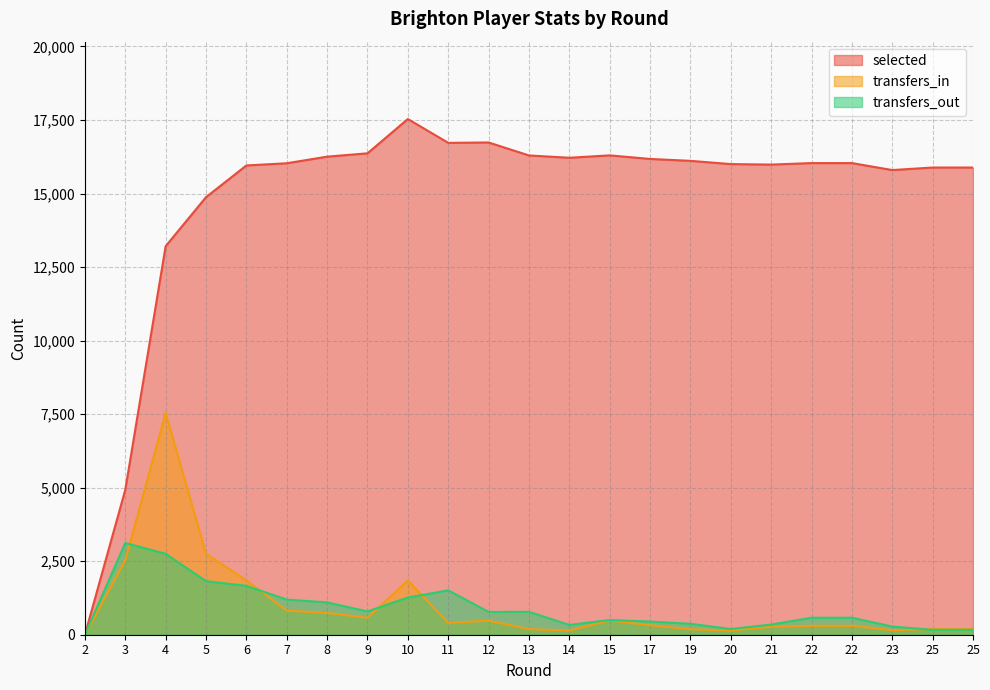

Which series has the largest total across all categories?

selected